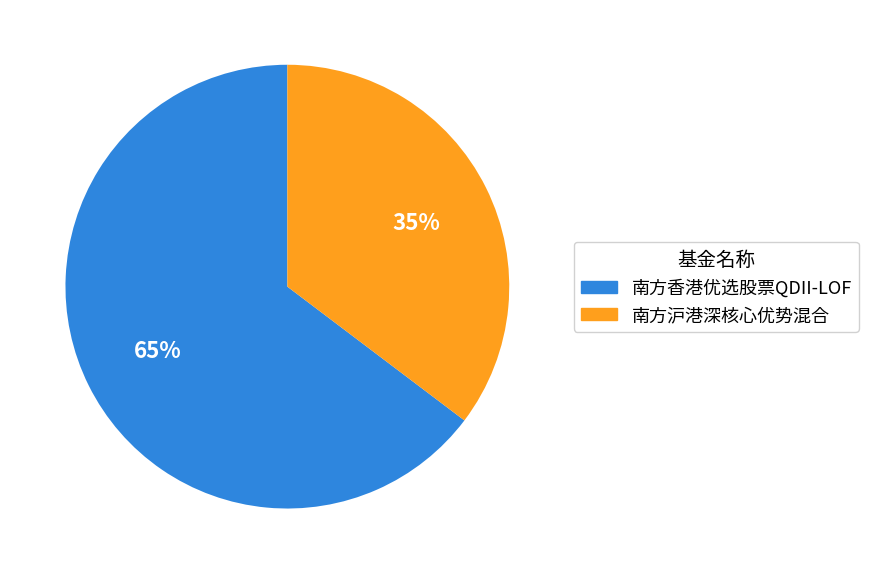

Rank the categories by value from highest to lowest.

南方香港优选股票QDII-LOF, 南方沪港深核心优势混合